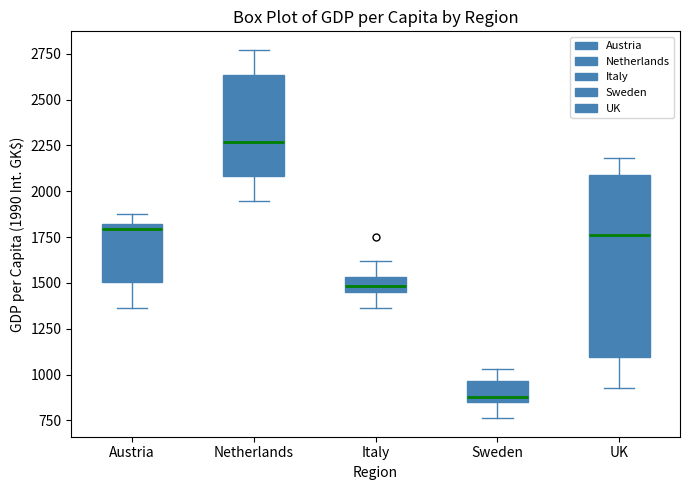

Reading left to right, read every box against the y-axis: the position of its median line, the range the box covers, and the ends of its whiskers. The values are not printed on the chart, so give them approximately, as read against the axis.

Austria: median 1800 (just below the box's upper edge), box 1500 to 1800, whiskers 1350 to 1900
Netherlands: median 2250, box 2100 to 2650, whiskers 1950 to 2750
Italy: median 1500, box 1450 to 1550, whiskers 1350 to 1600
Sweden: median 900, box 850 to 950, whiskers 750 to 1050
UK: median 1750, box 1100 to 2100, whiskers 950 to 2200